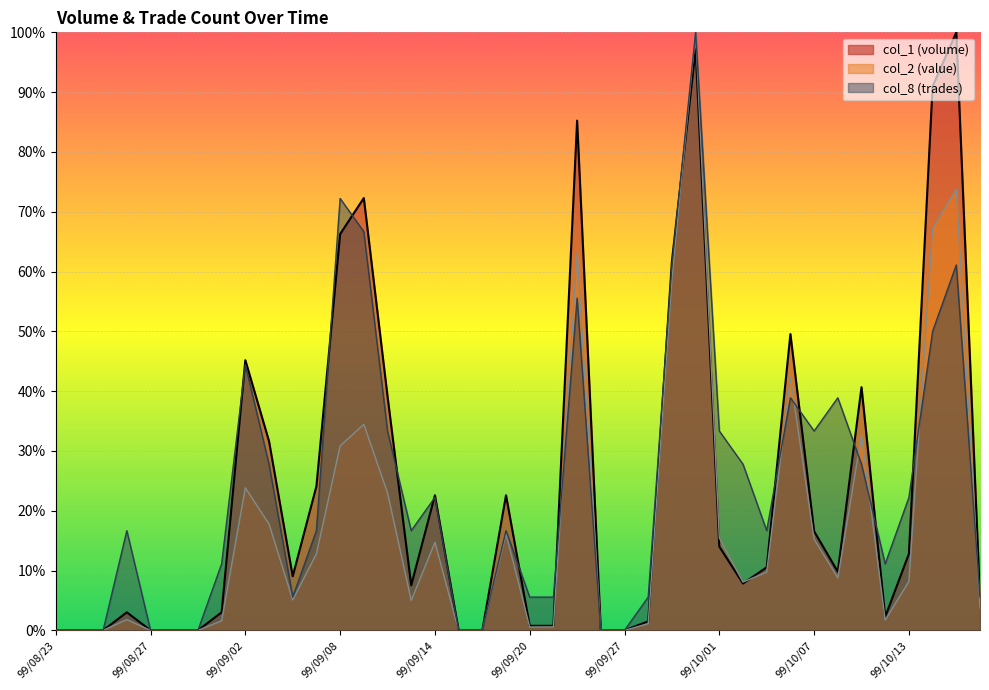

In col_1, how many points are higher than both neighbors (excluding endpoints)?

10